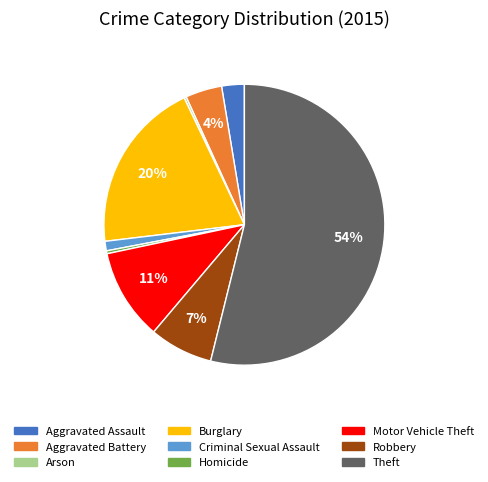

The Criminal Sexual Assault slice represents 1% of the pie. True or false?

True